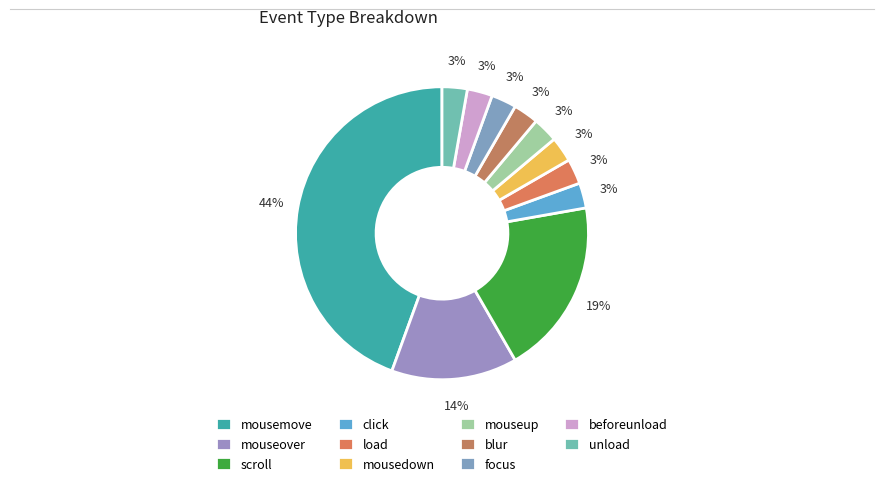

To the nearest percent, what is the combined percentage of blur and mousemove?

47%